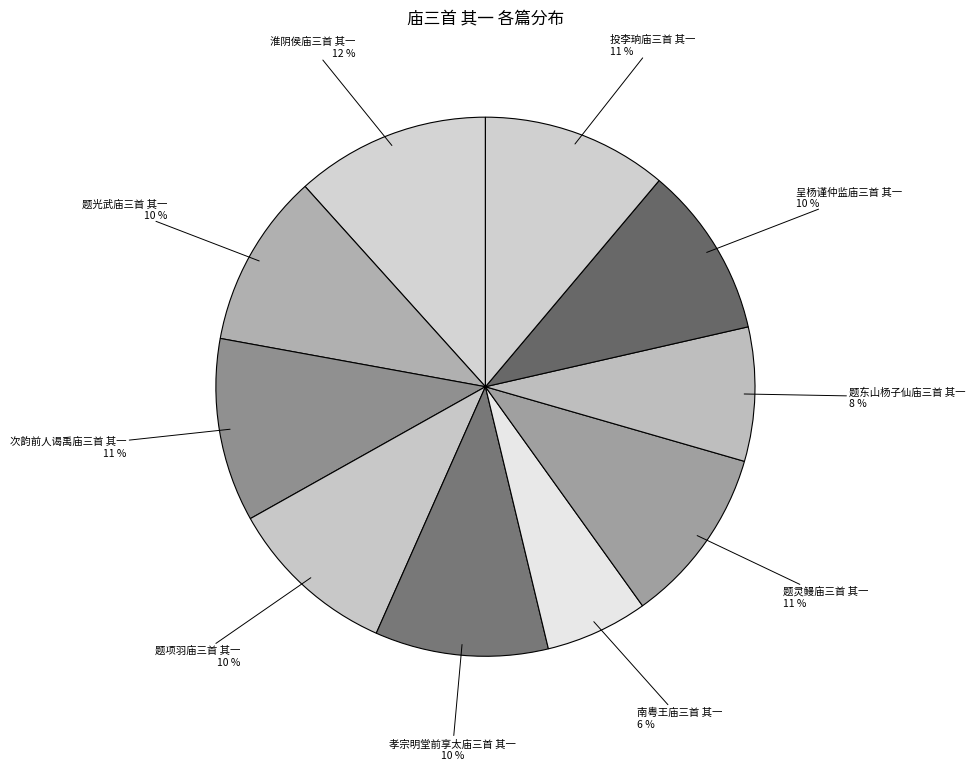

To the nearest percent, what percentage of the pie is 投李珦庙三首 其一?

11%